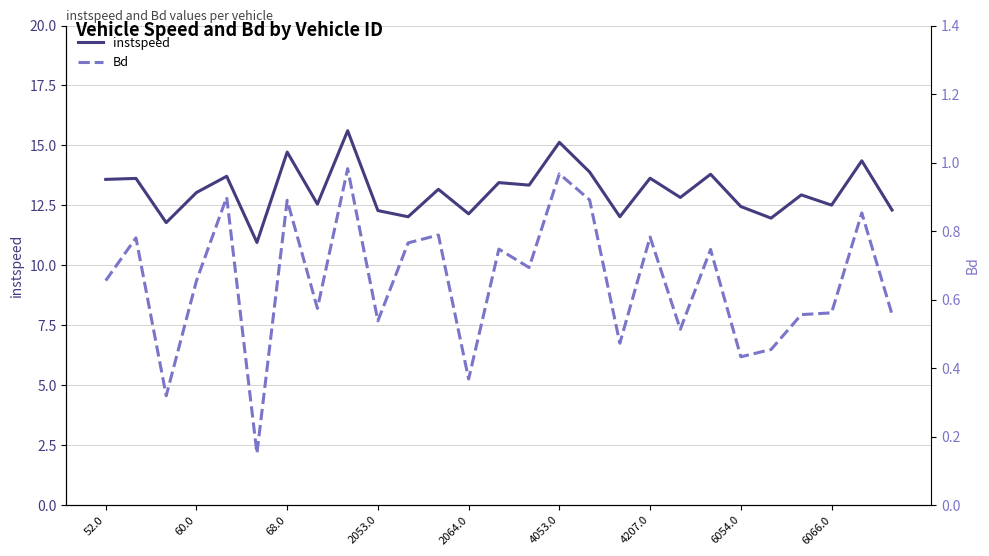

How many values in the instspeed series are below 13?

13